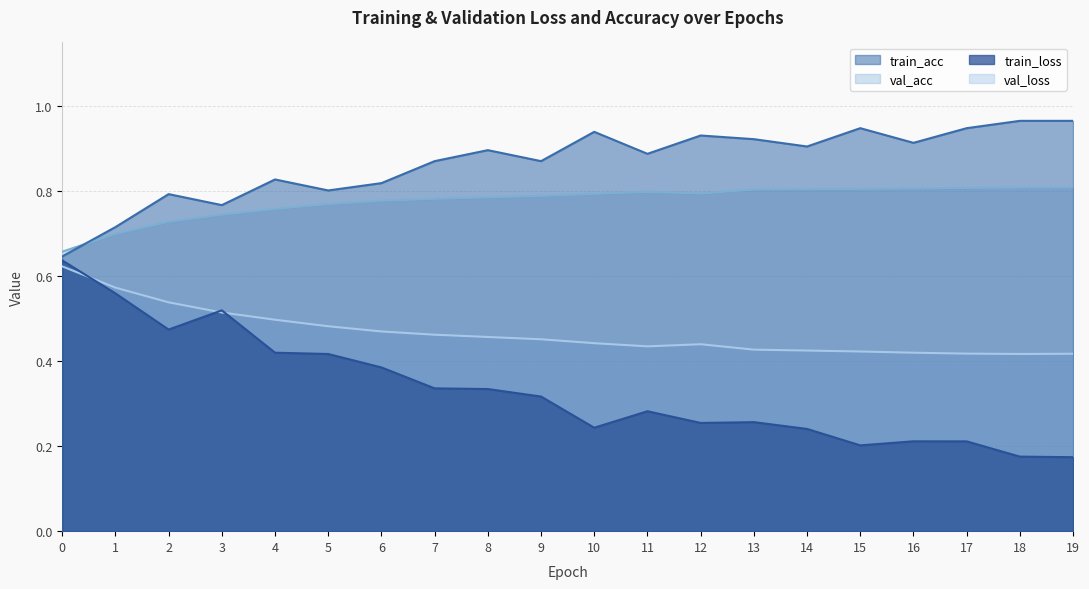

Reading left to right, what are all the values shown in this chart?

train_loss: 0.6	0.6	0.5	0.5	0.4	0.4	0.4	0.3	0.3	0.3	0.2	0.3	0.3	0.3	0.2	0.2	0.2	0.2	0.2	0.2
val_loss: 0.6	0.6	0.5	0.5	0.5	0.5	0.5	0.5	0.5	0.5	0.4	0.4	0.4	0.4	0.4	0.4	0.4	0.4	0.4	0.4
train_acc: 0.6	0.7	0.8	0.8	0.8	0.8	0.8	0.9	0.9	0.9	0.9	0.9	0.9	0.9	0.9	0.9	0.9	0.9	1.0	1.0
val_acc: 0.7	0.7	0.7	0.7	0.8	0.8	0.8	0.8	0.8	0.8	0.8	0.8	0.8	0.8	0.8	0.8	0.8	0.8	0.8	0.8